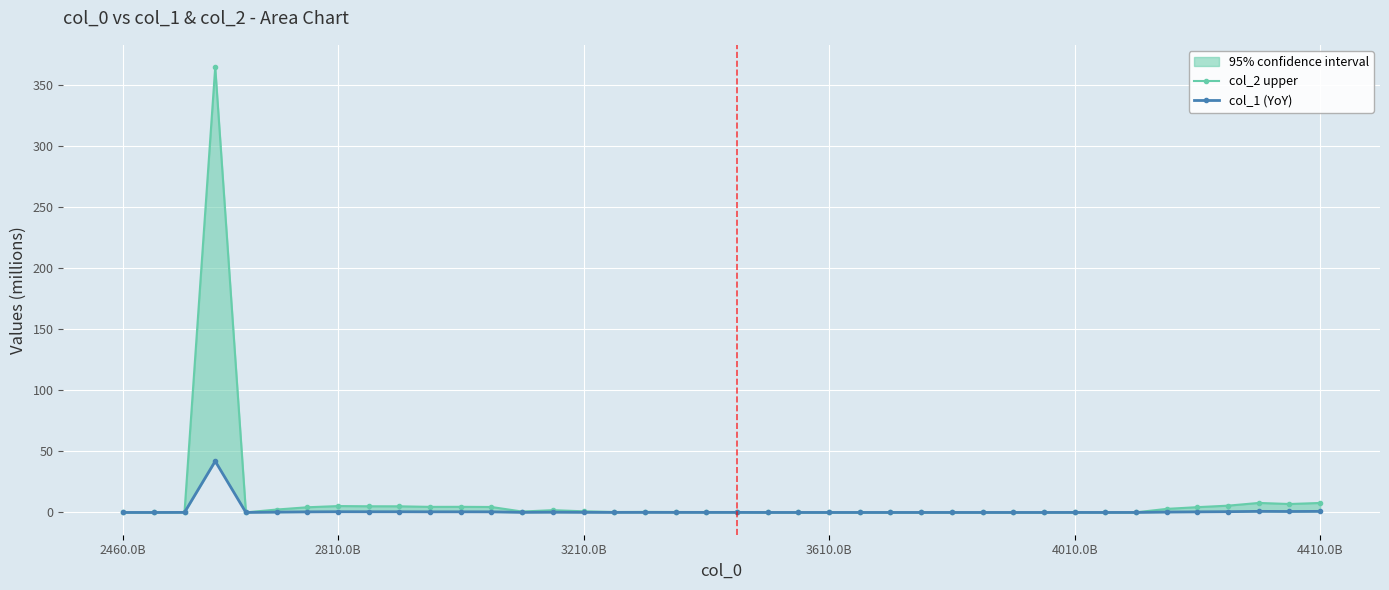

At which category does the chart reach its minimum across all series?

2460.0B